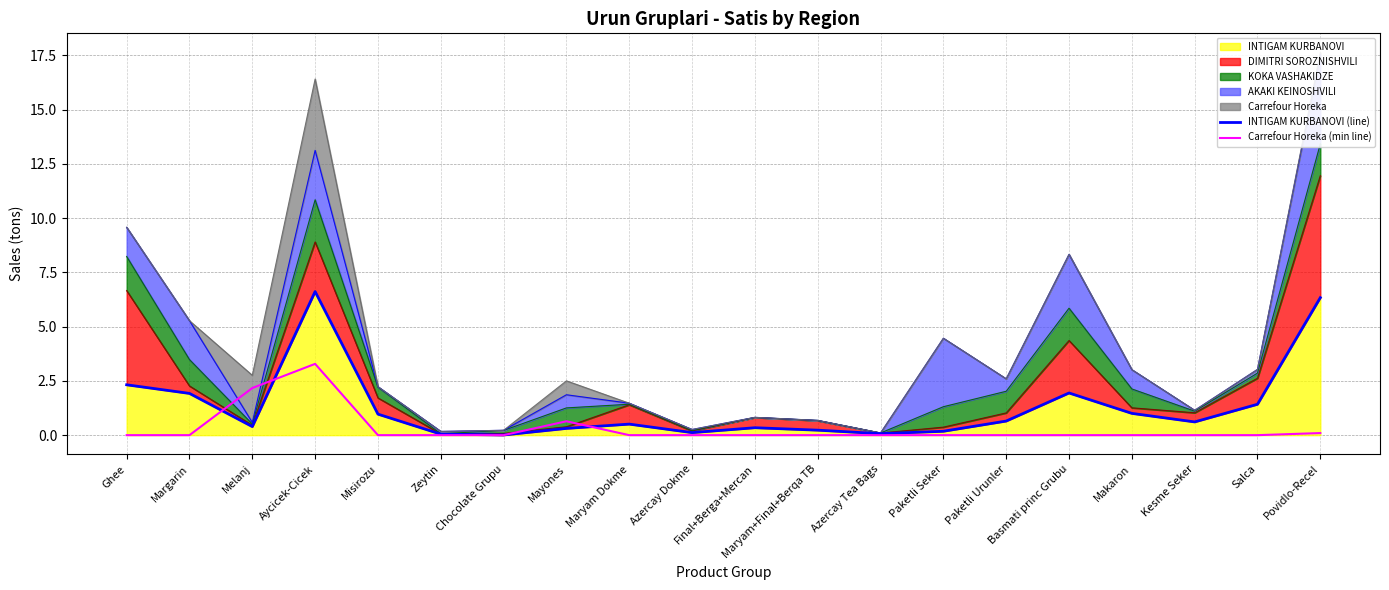

Which series has the widest spread of values?

INTIGAM KURBANOVI (line)